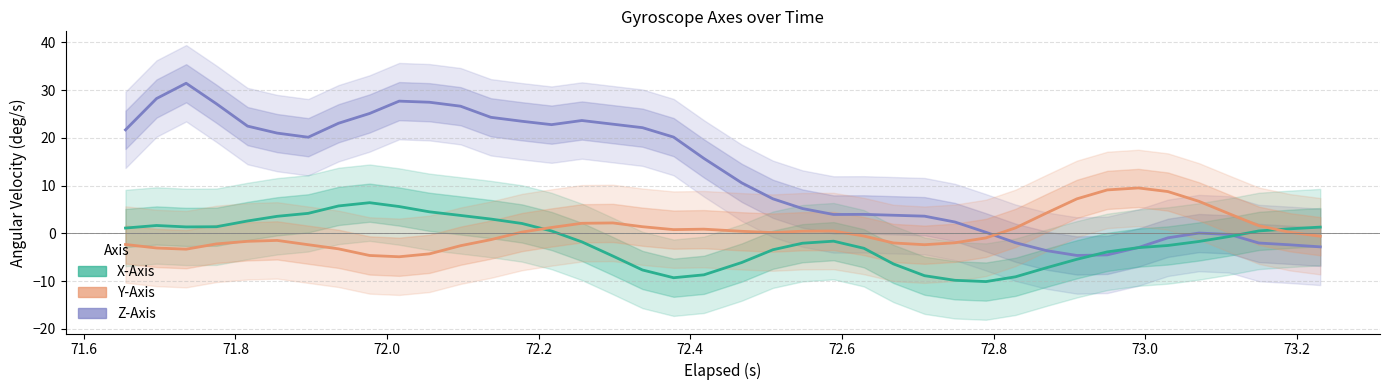

How many lines are shown in the chart?

3